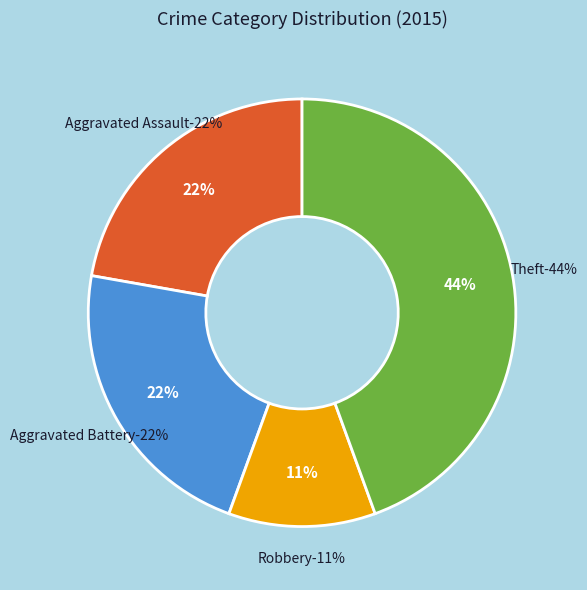

Does any single category account for the majority?

No